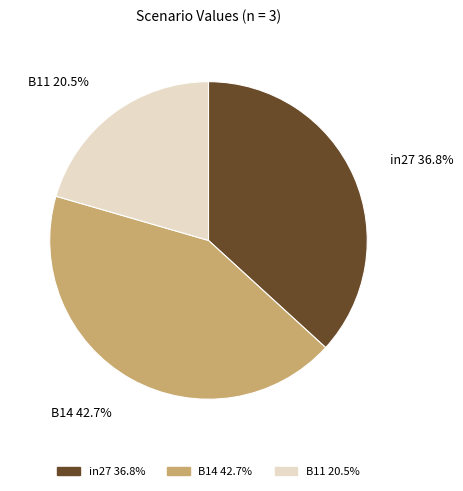

To the nearest percent, what is the difference between the largest and smallest slice percentages?

22%